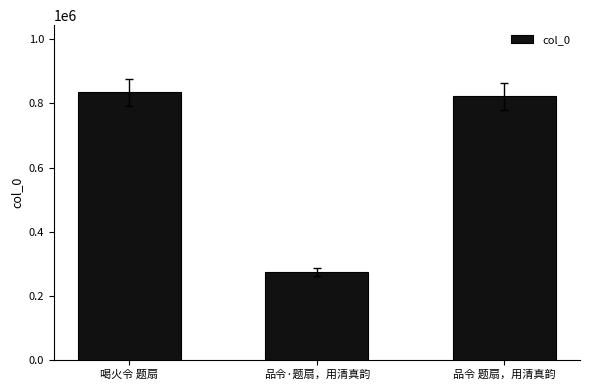

Reading left to right, what are all the values shown in this chart?

喝火令 题扇=835027	品令·题扇，用清真韵=274055	品令 题扇，用清真韵=821595